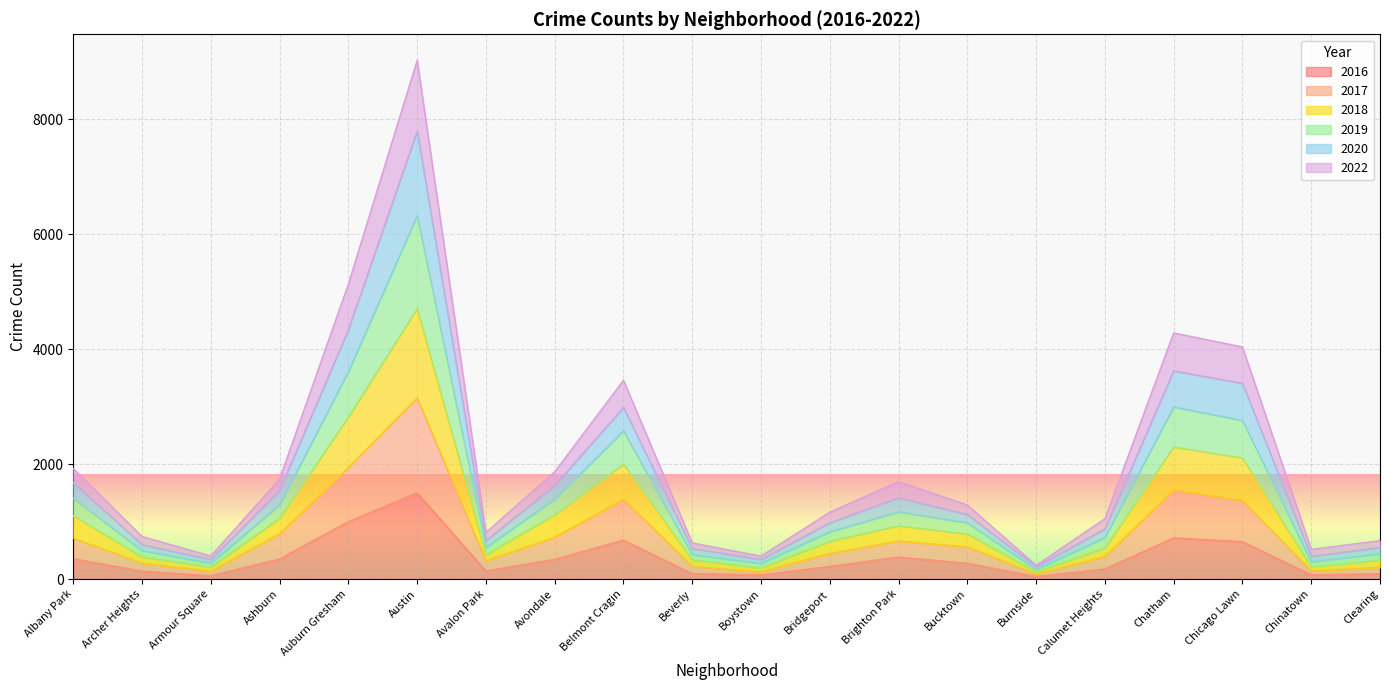

What is the label of the 20th point from the left?

Clearing